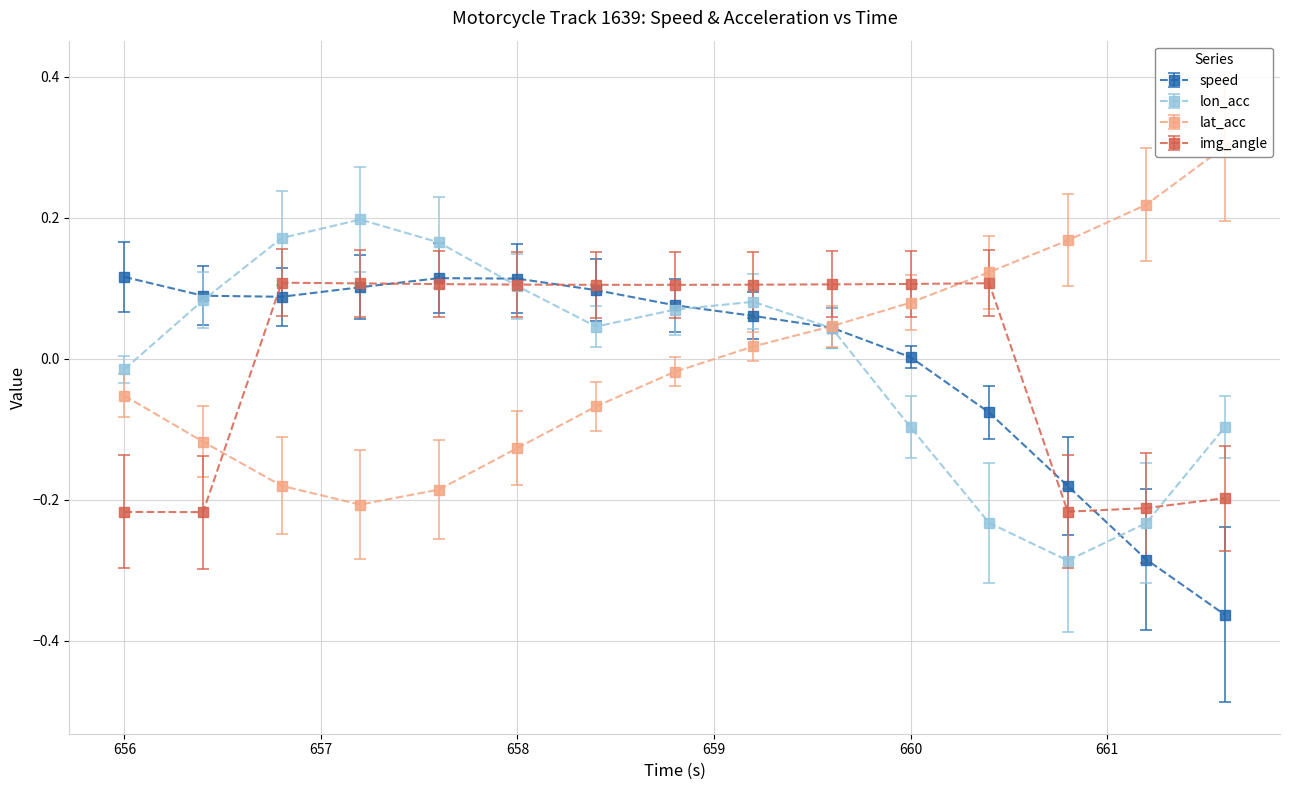

What is the minimum value shown in the chart?

-0.4